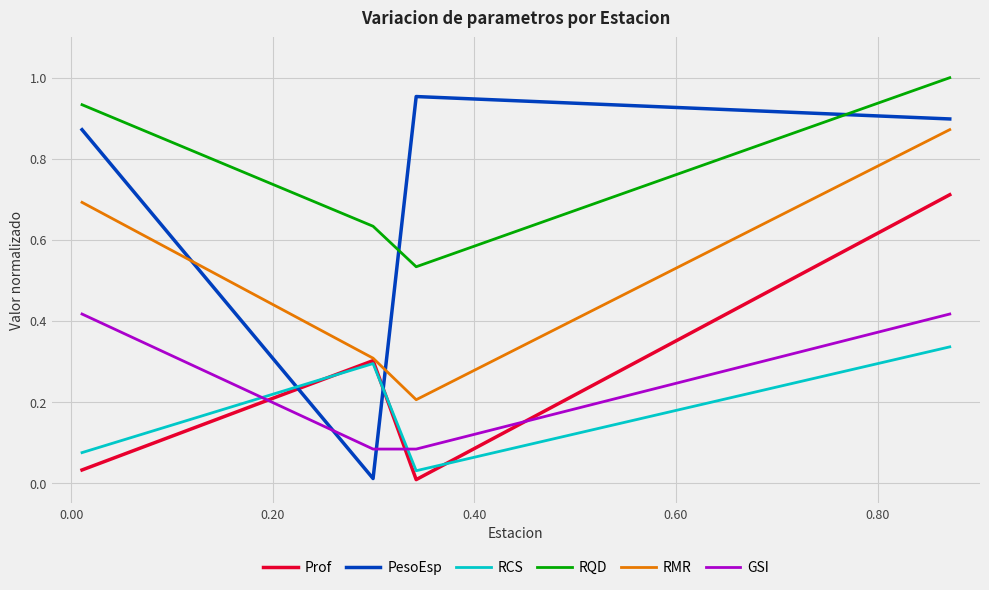

Which series has the largest range (max minus min)?

PesoEsp